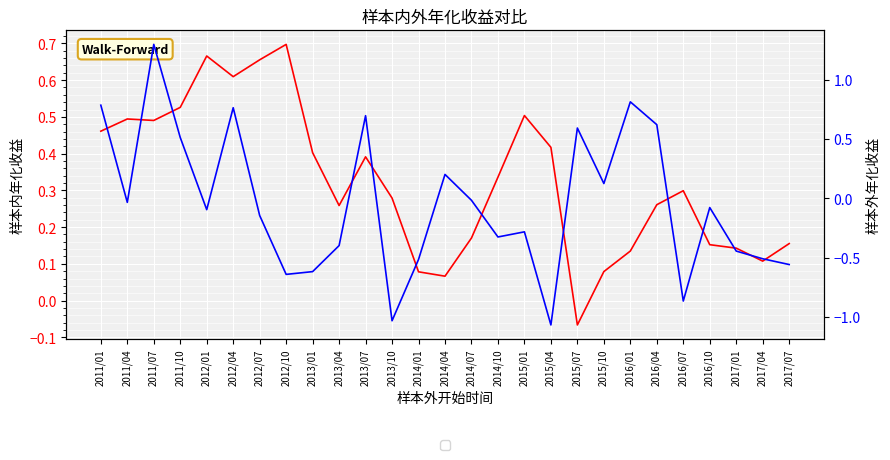

What is the difference between the second highest and second lowest values in the 样本外年化收益 series?

1.8